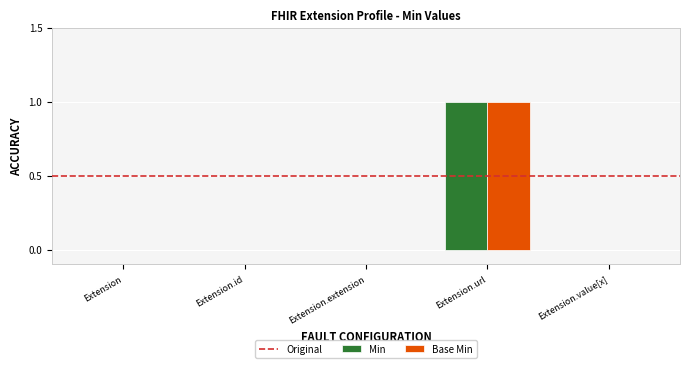

Is it true that Base Min equals 0 at Extension.id?

True